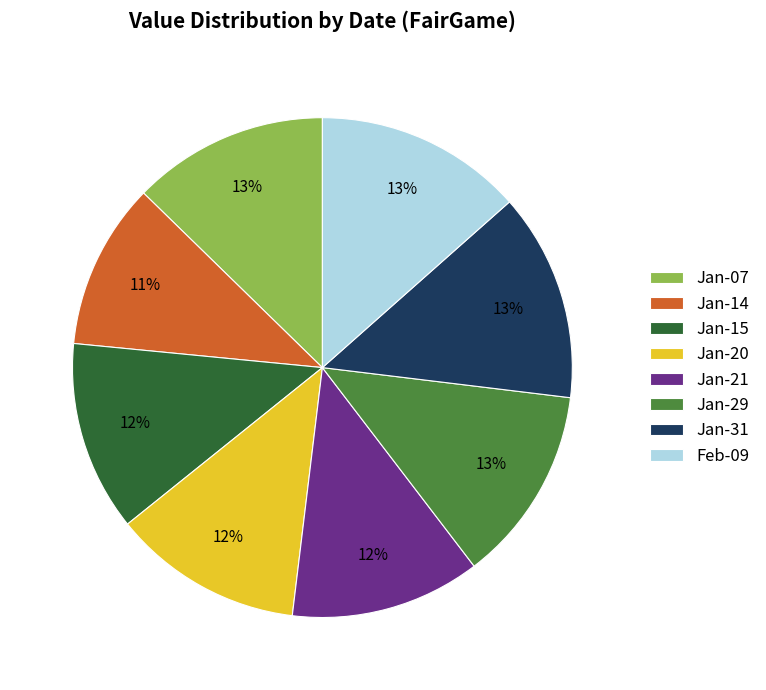

Is it true that Jan-14 is 22% of the pie?

False